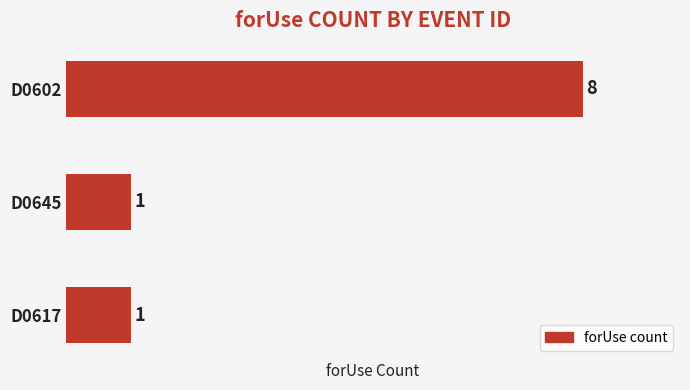

What is the change in value from D0602 to D0645?

-7